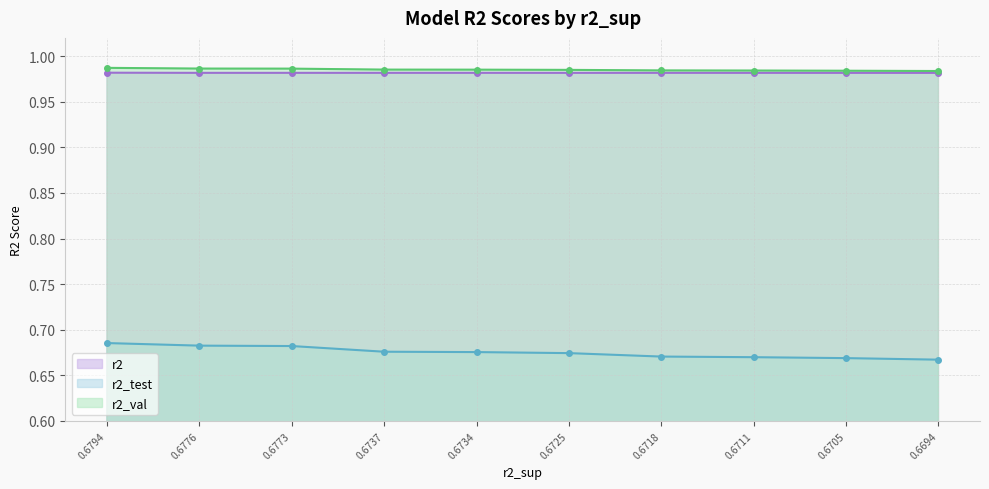

True or false: r2 and r2_test intersect in this chart.

False